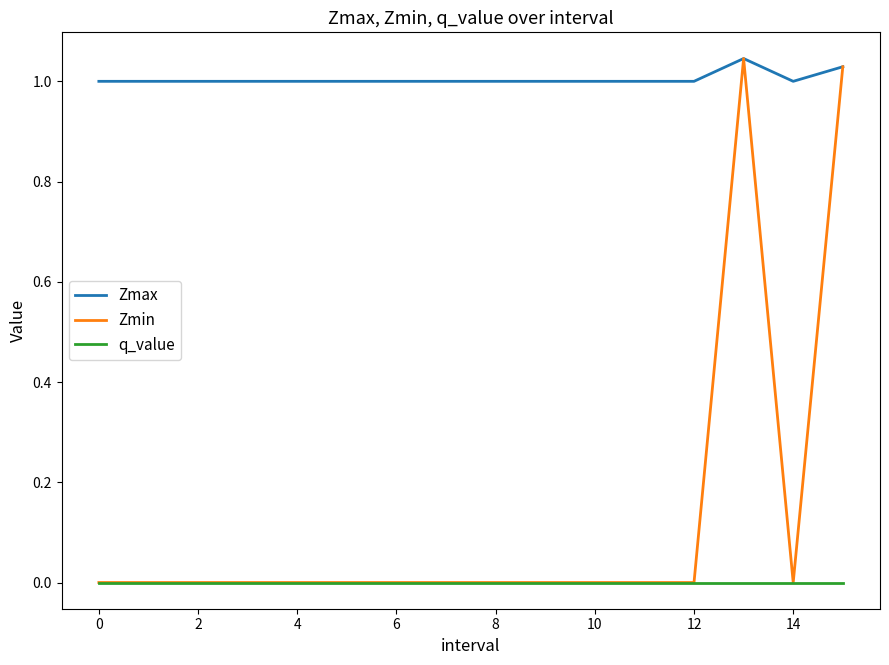

How many lines are shown in the chart?

3